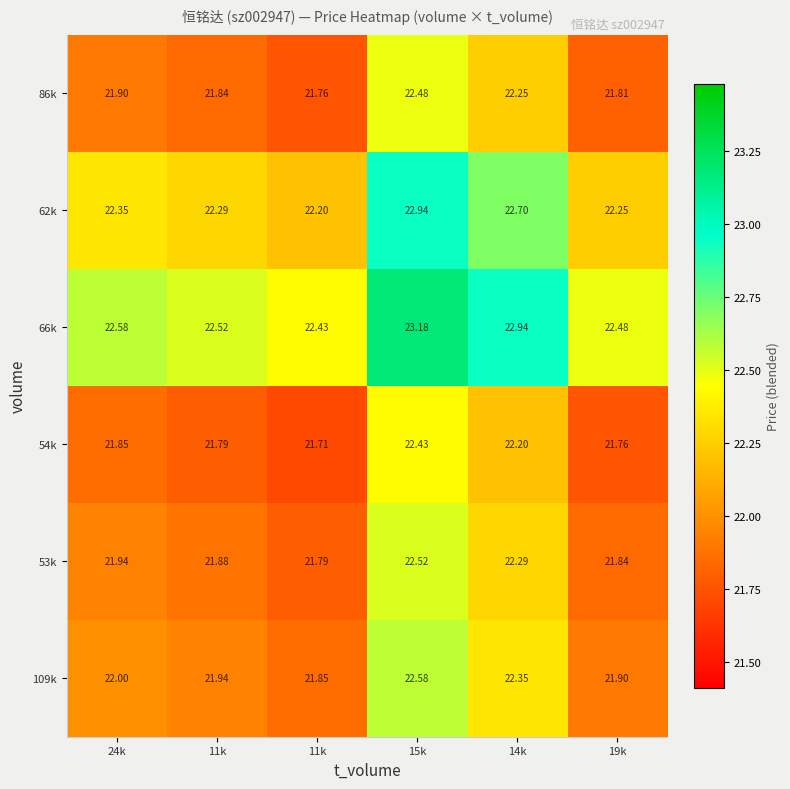

How many series are shown in this chart?

6